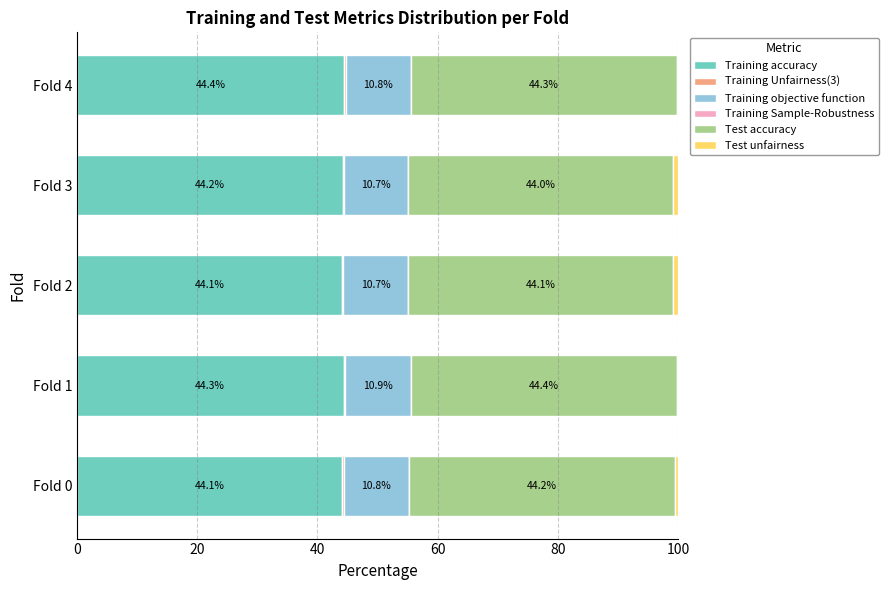

Which category has the highest value in the Training accuracy series?

Fold 4